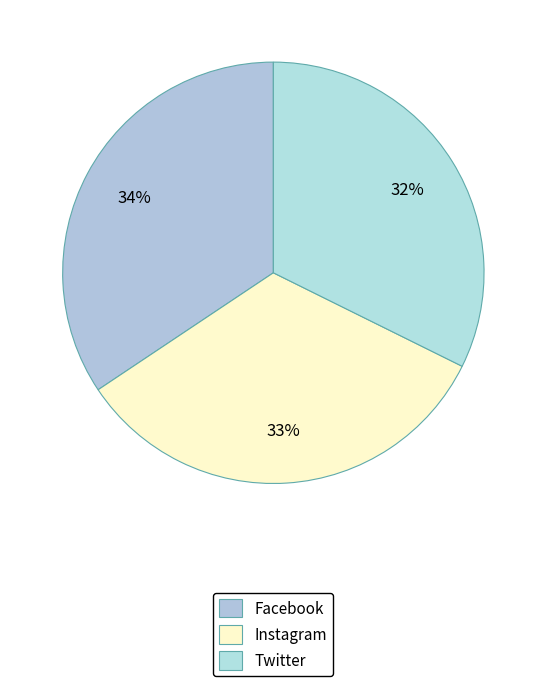

Combined, do Twitter and Facebook account for over 50%?

Yes